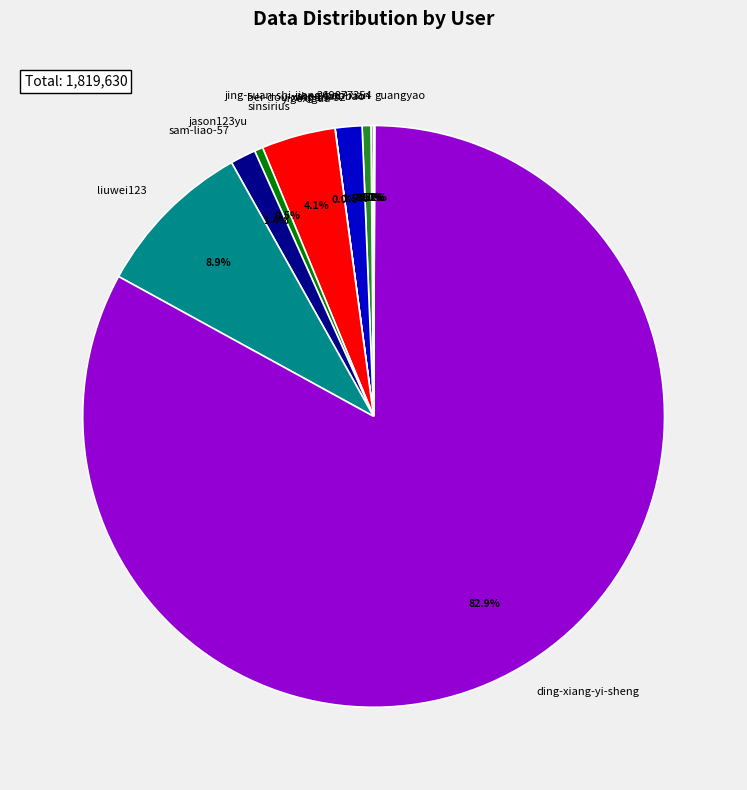

Combined, do ding-xiang-yi-sheng and jason123yu account for over 50%?

Yes